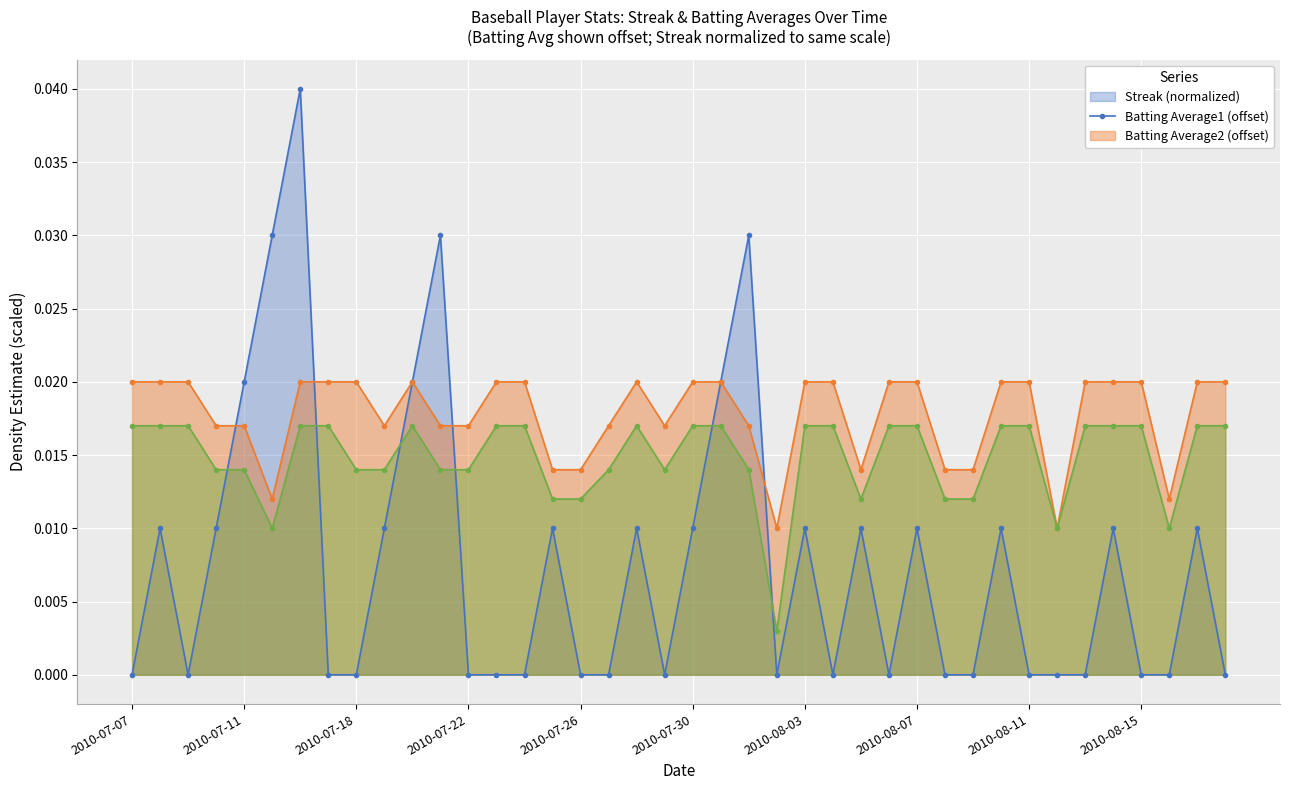

List the labels in order of Batting Average1 value, smallest first.

2010-08-02, 2010-08-12, 2010-07-15, 2010-08-16, 2010-07-25, 2010-07-26, 2010-08-05, 2010-08-08, 2010-08-09, 2010-07-10, 2010-07-11, 2010-07-19, 2010-07-21, 2010-07-22, 2010-07-27, 2010-07-29, 2010-08-01, 2010-07-07, 2010-07-08, 2010-07-09, 2010-07-16, 2010-07-17, 2010-07-18, 2010-07-20, 2010-07-23, 2010-07-24, 2010-07-28, 2010-07-30, 2010-07-31, 2010-08-03, 2010-08-04, 2010-08-06, 2010-08-07, 2010-08-10, 2010-08-11, 2010-08-13, 2010-08-14, 2010-08-15, 2010-08-17, 2010-08-18